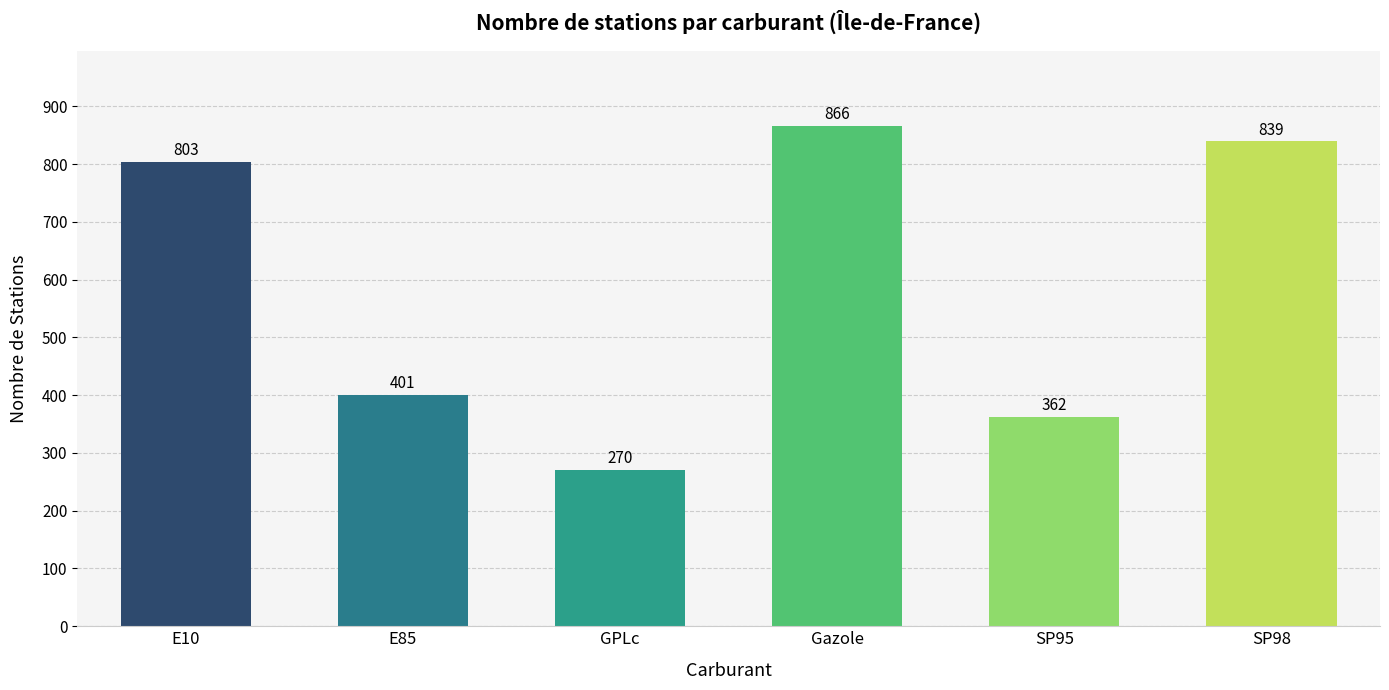

Where is the data nearest to the value 568?

E85